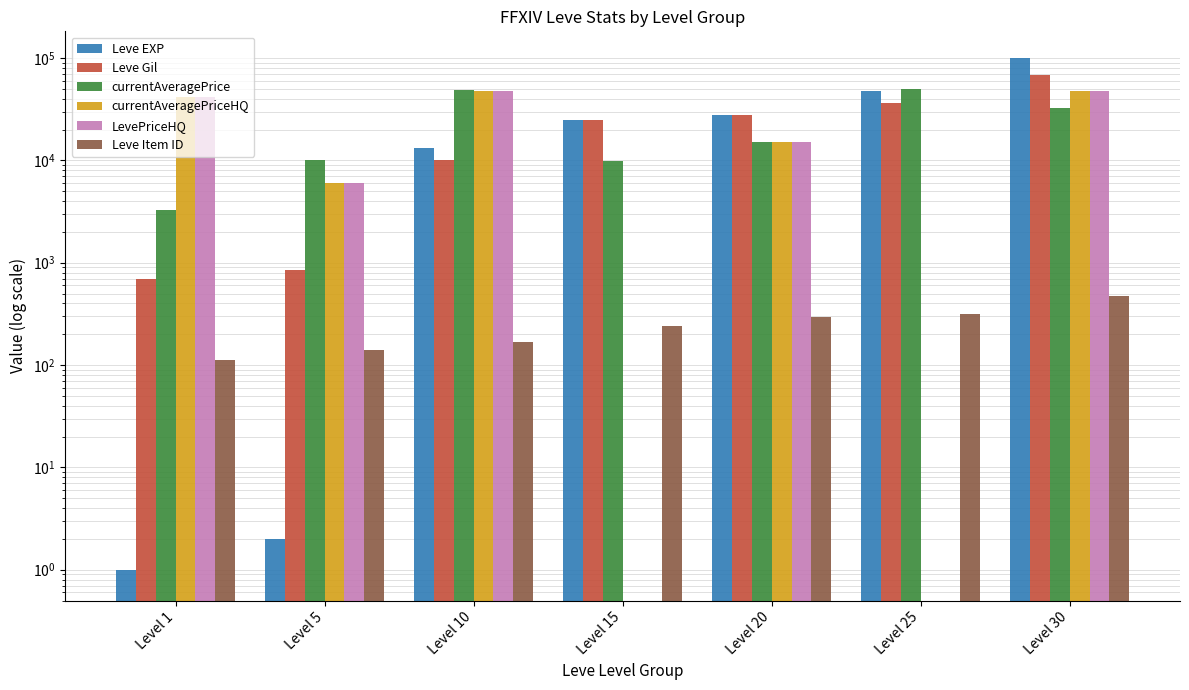

The value of LevePriceHQ at Level 30 is 32821.5. True or false?

False